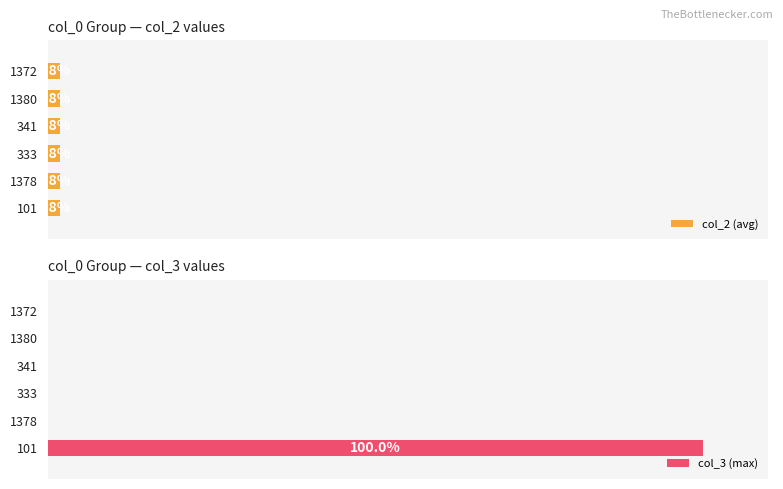

List the series in order of their overall mean, lowest first.

col_2 (avg), col_3 (max)